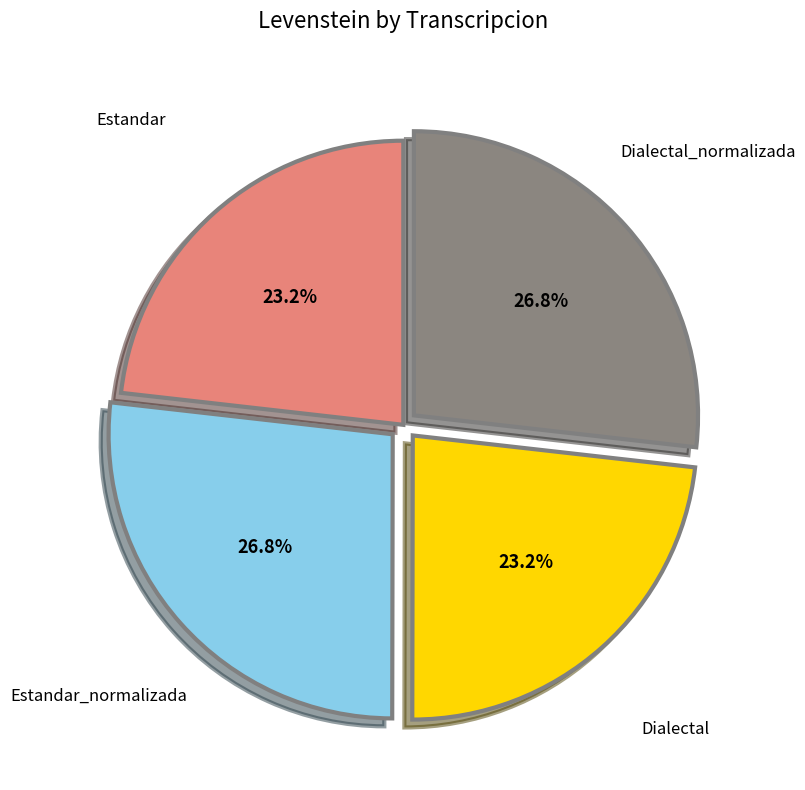

Is there any slice that represents more than half of the pie?

No